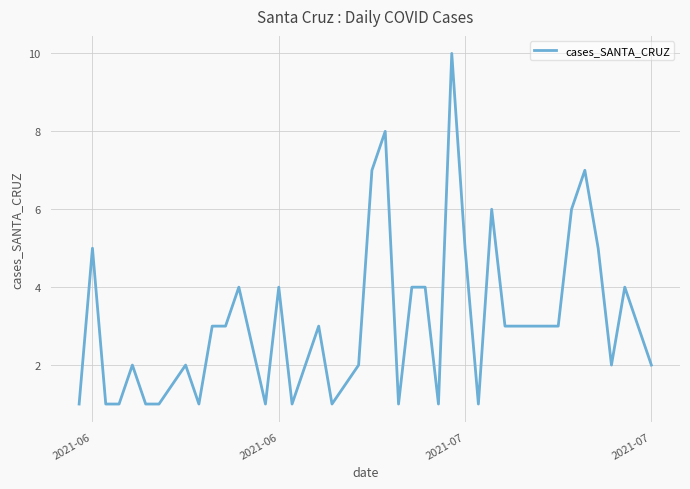

Reading left to right, what are all the values shown in this chart?

1	5	1	1	2	1	1	2	1	3	3	4	1	4	1	2	3	1	2	7	8	1	4	4	1	10	5	1	6	3	3	3	3	6	7	5	2	4	3	2